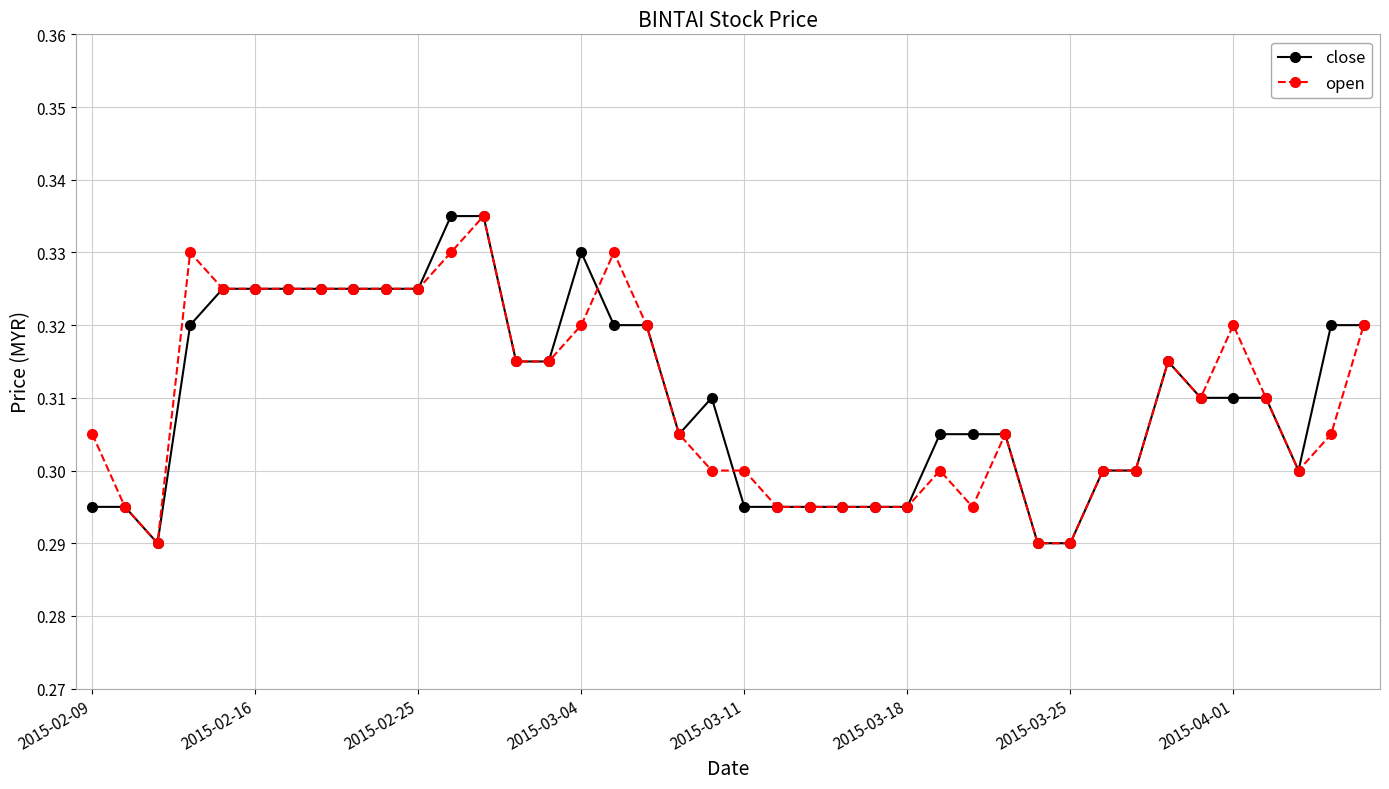

At how many categories does at least one series exceed 0?

40